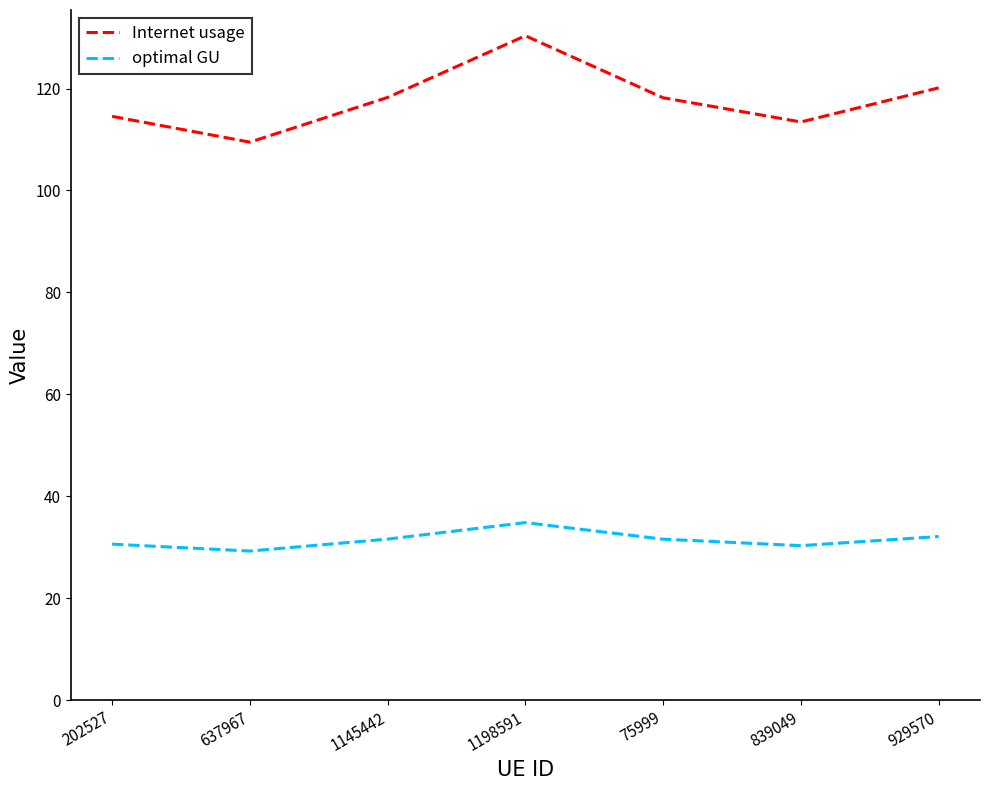

True or false: optimal GU and Internet usage cross at least once.

False